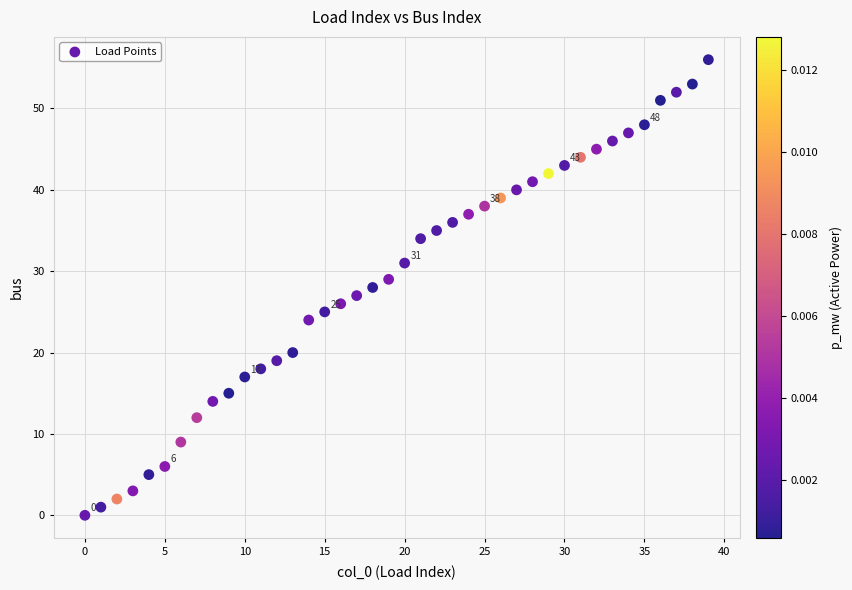

What is the range of Y values (max minus min)?

56